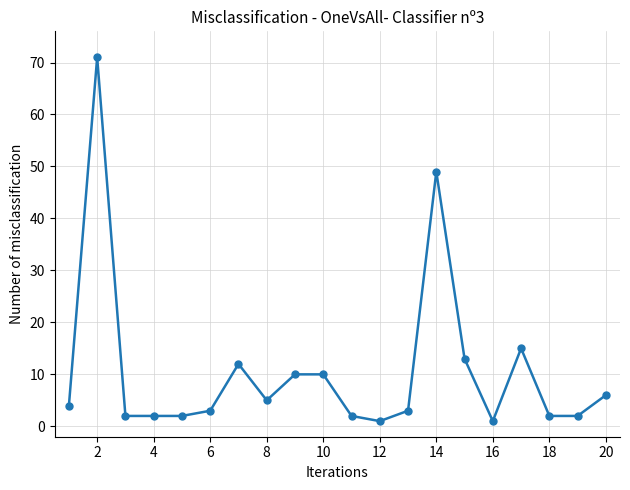

Reading right to left, transcribe all the data shown in this chart.

6	2	2	15	1	13	49	3	1	2	10	10	5	12	3	2	2	2	71	4